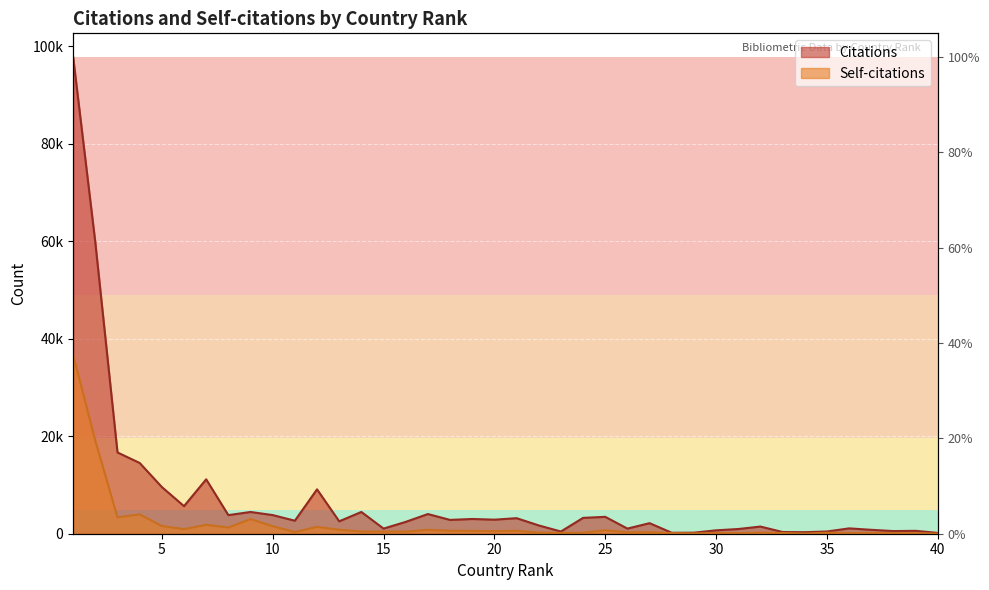

At which category does the chart reach its peak across all series?

1